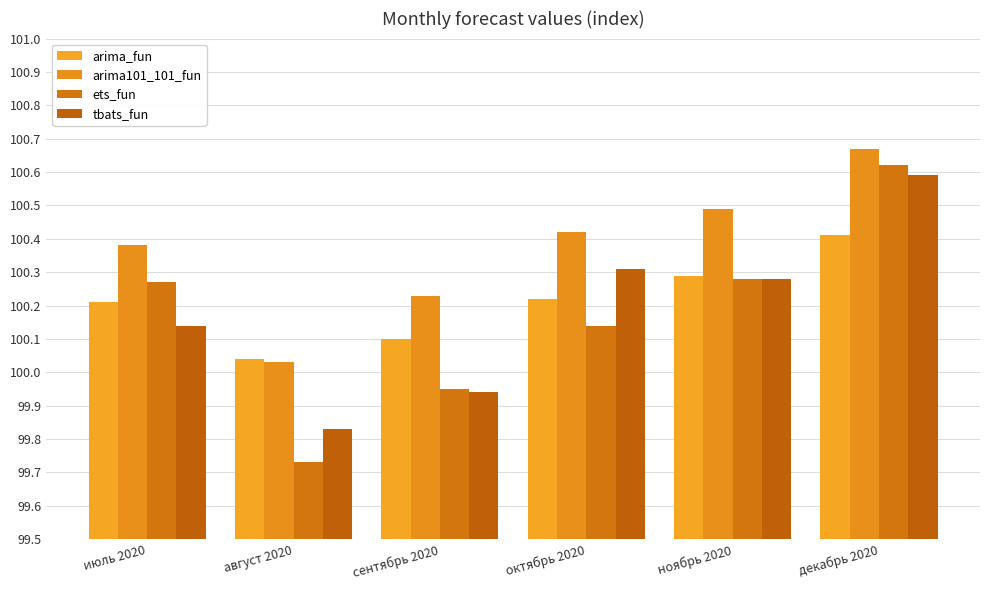

Is it true that arima_fun equals 178.6 at август 2020?

False